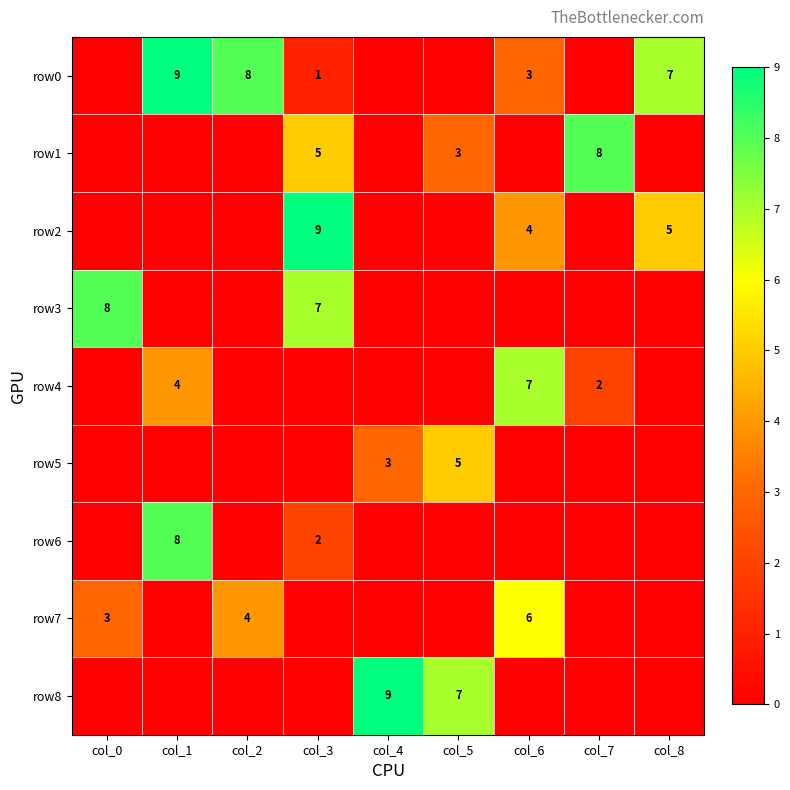

Is it true that row0 equals 2 at col_2?

False